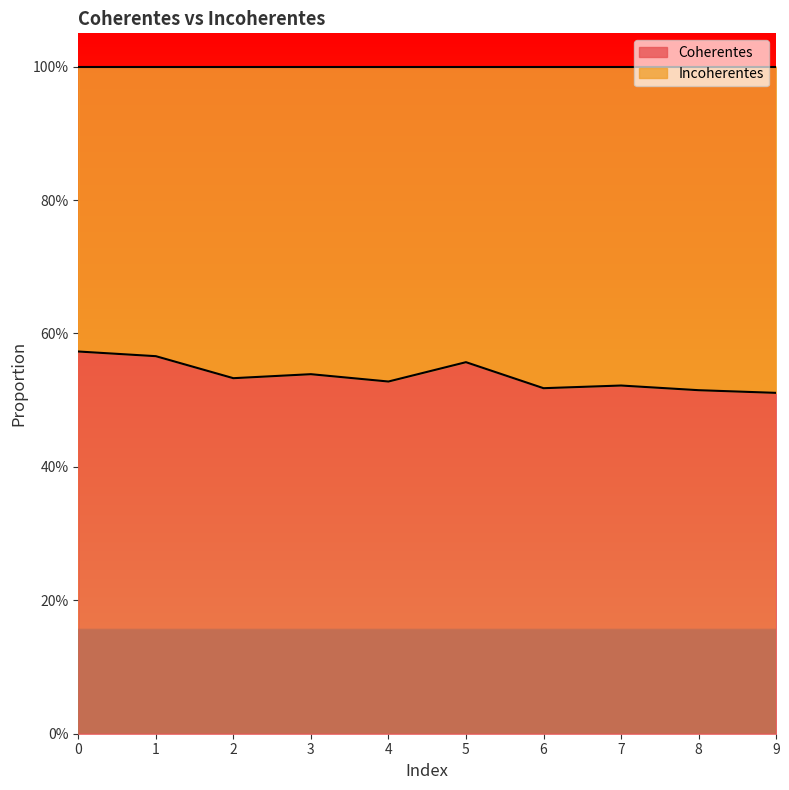

Where is the data nearest to the value 0?

9